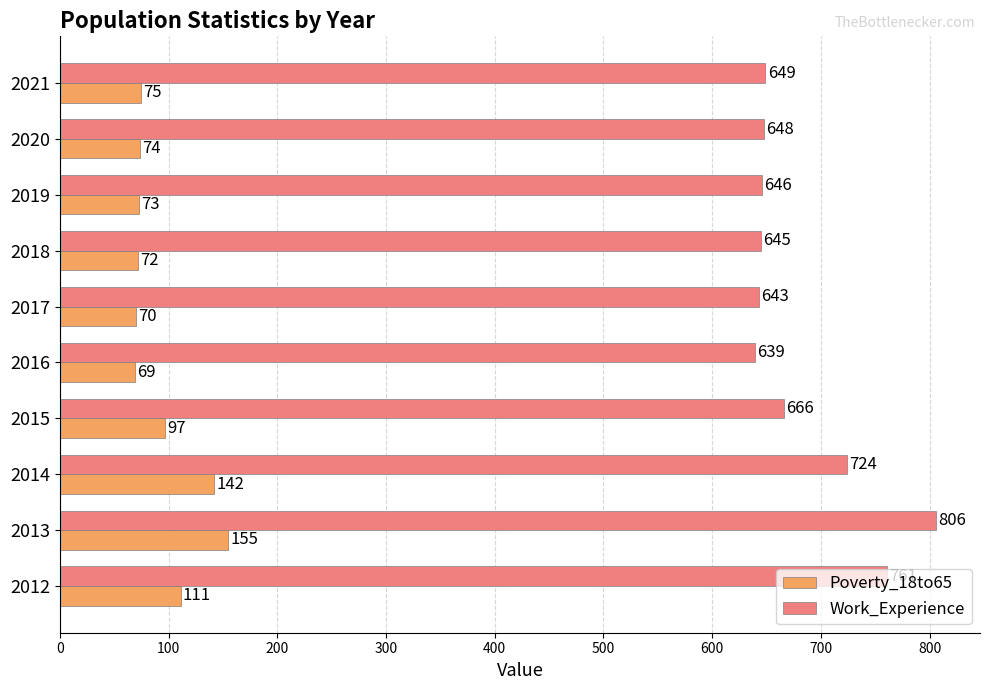

Which series has the largest total across all categories?

Work_Experience